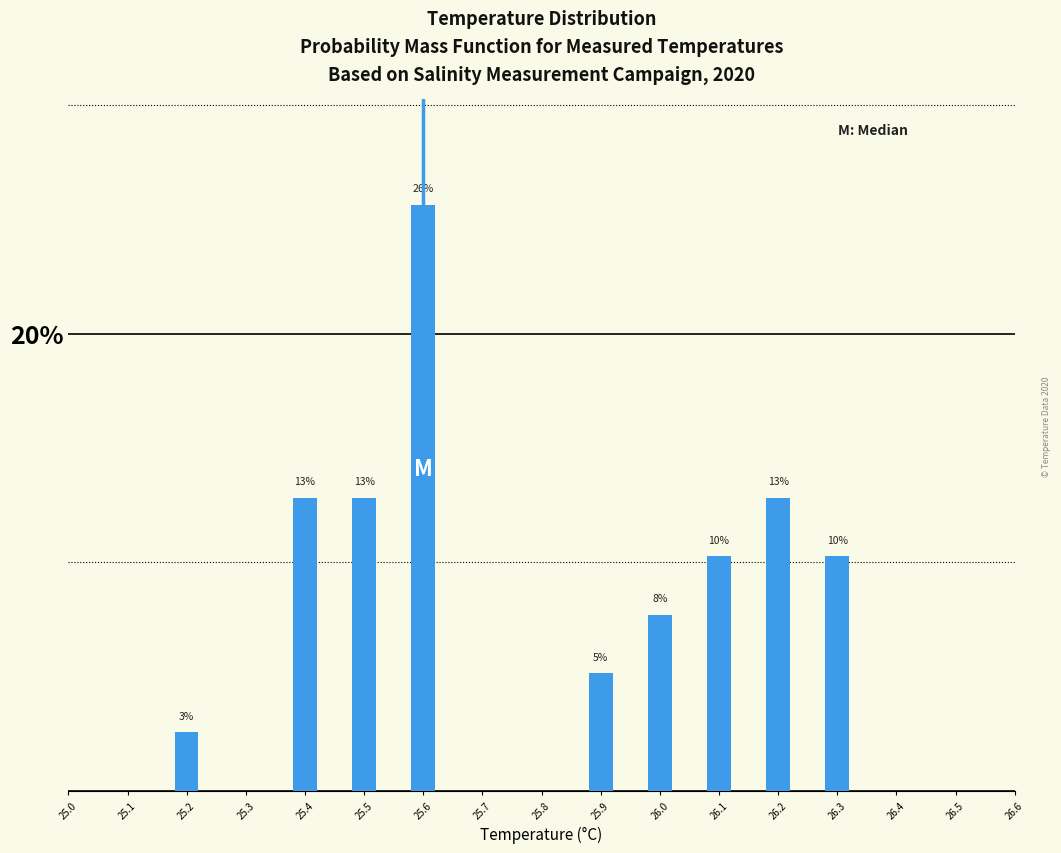

Does the chart contain any negative values?

No